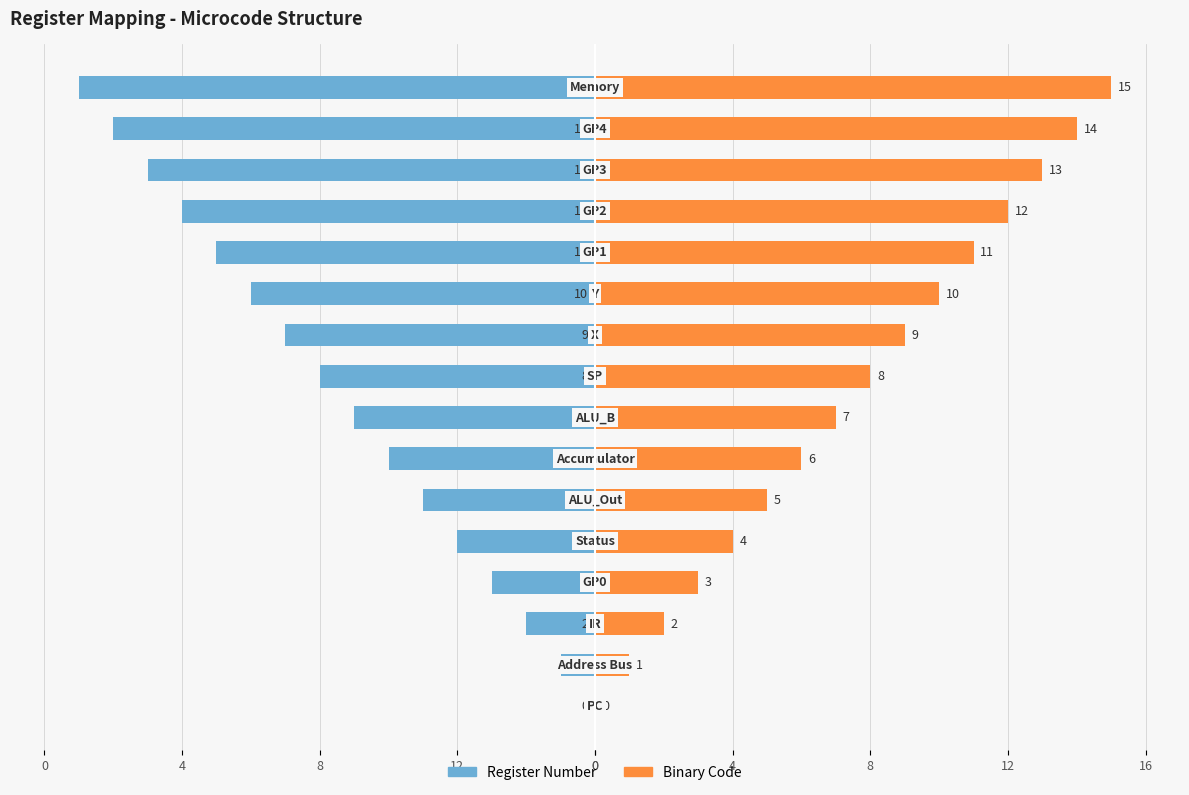

What is the sum of the Register Number values at 13 and 12?

-14